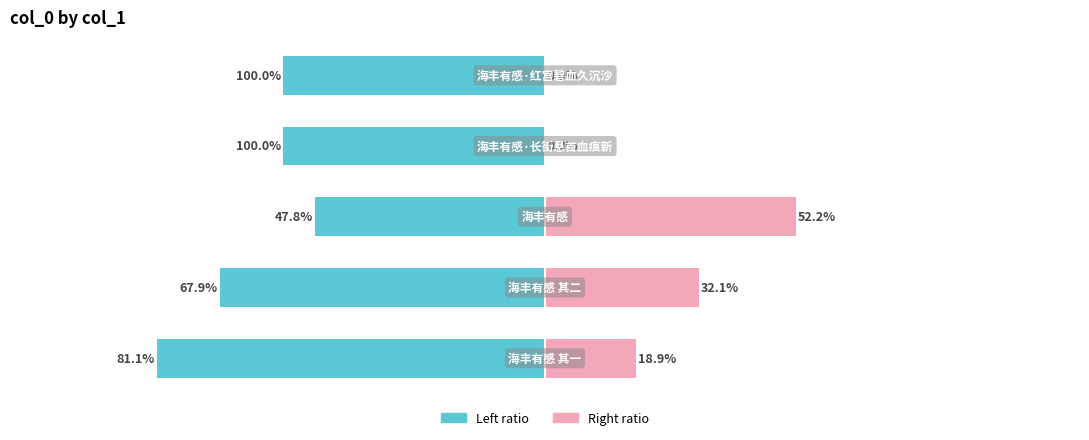

At how many categories does at least one series exceed -357416?

5